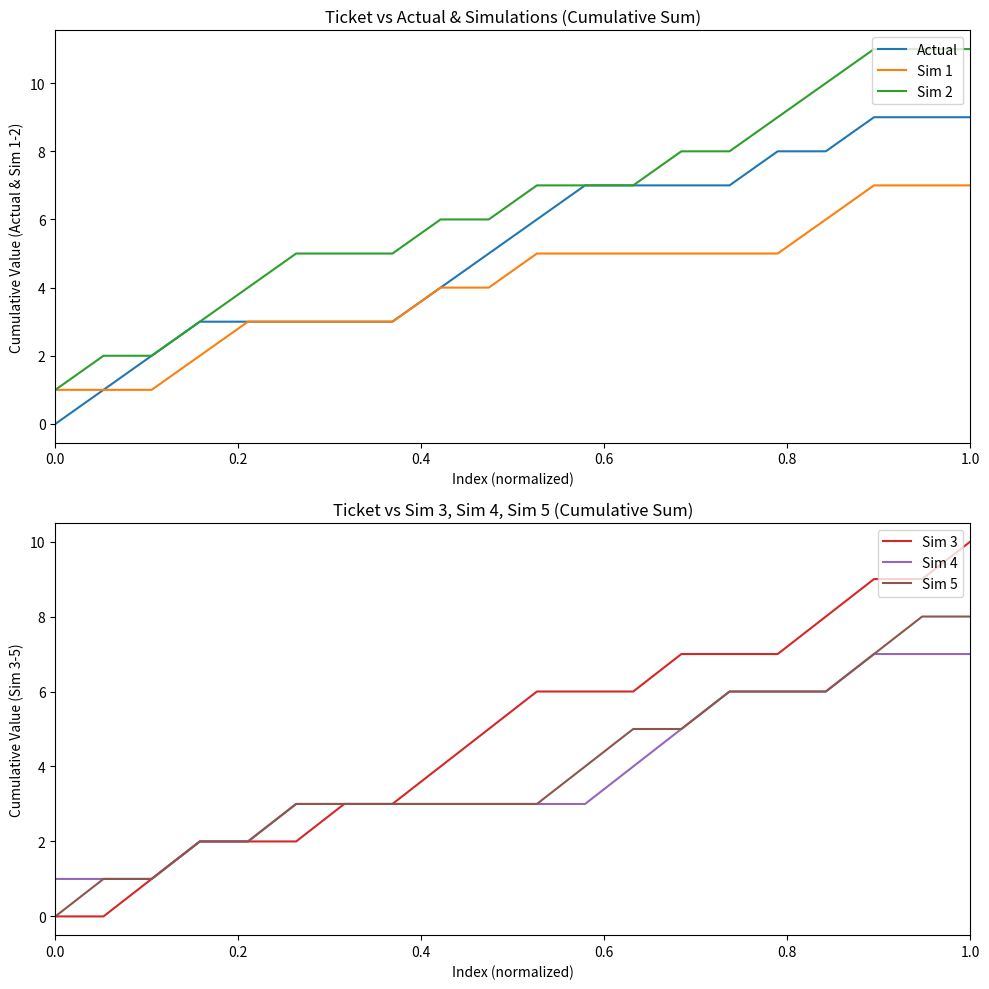

Is it true that Sim 2 equals 7 at 1.0?

False